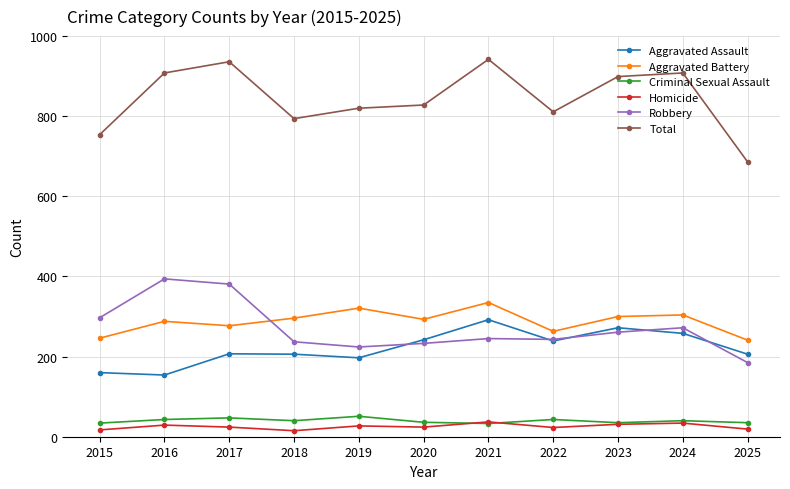

Which series has the largest total across all categories?

Total